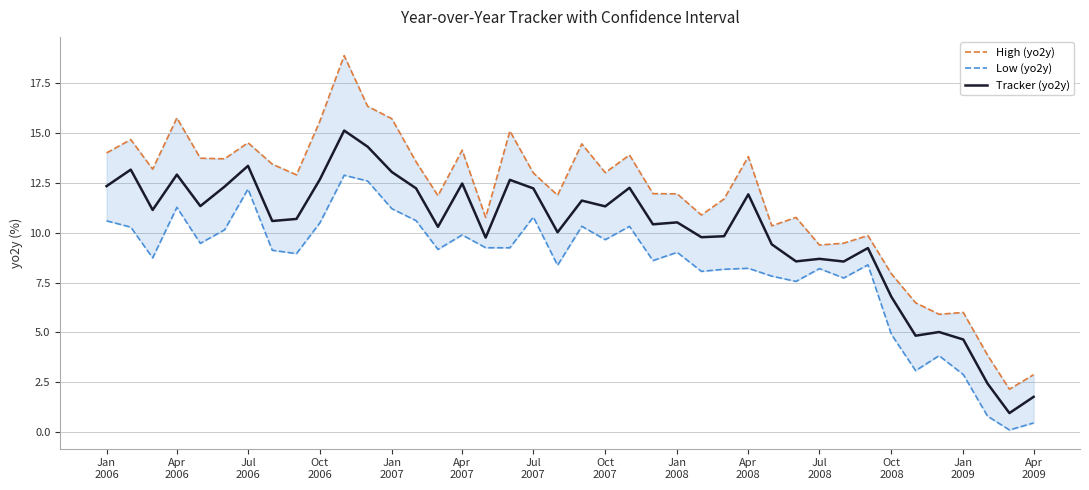

What is the maximum value for Tracker (yo2y)?

15.1